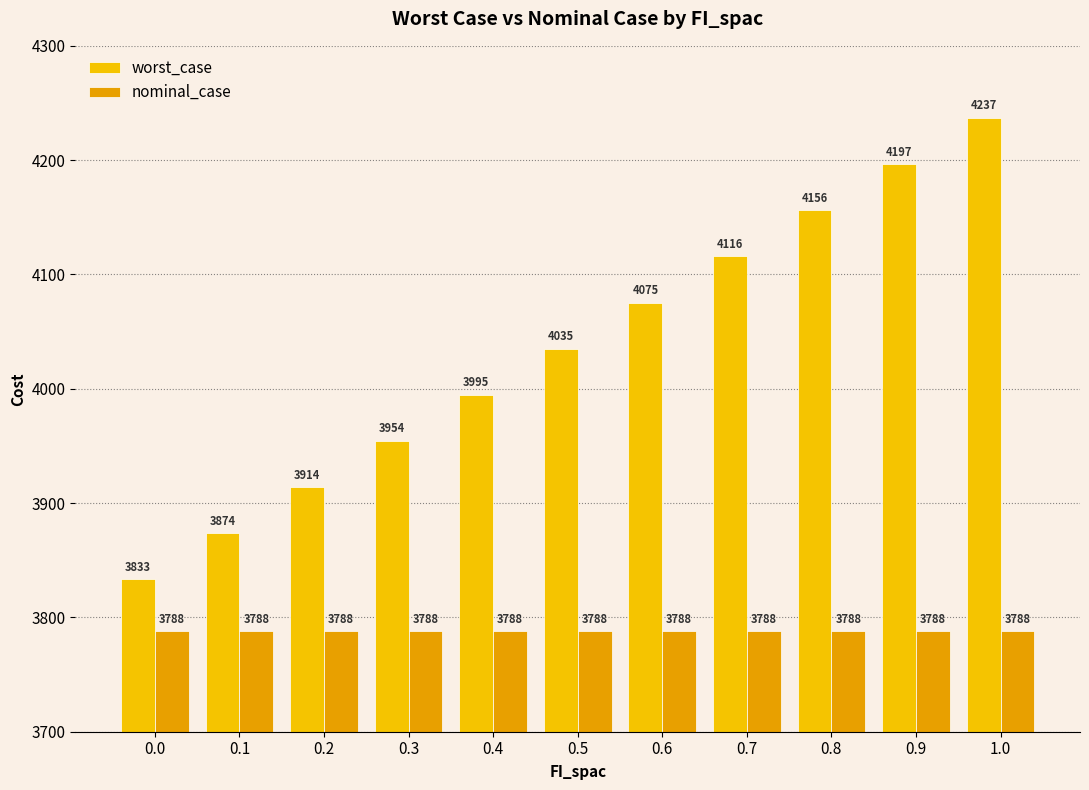

Is the value of worst_case at 1.0 greater than the value of nominal_case at 0.2?

Yes